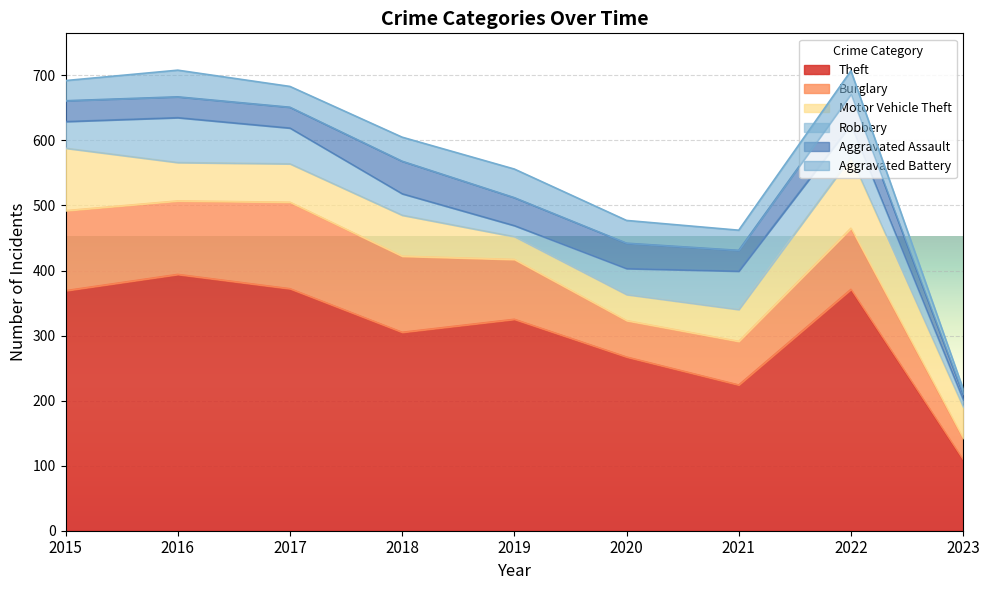

Is it true that Theft equals 221 at 2016?

False